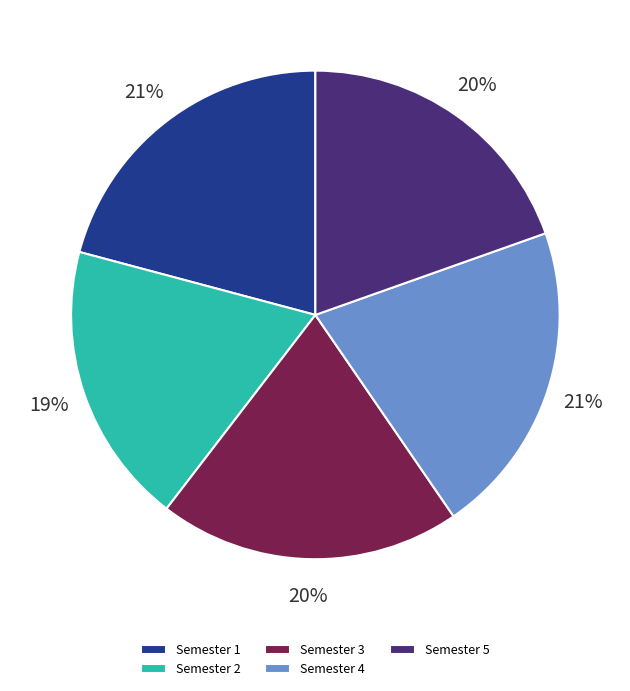

Which has a higher value, Semester 4 or Semester 3?

Semester 4